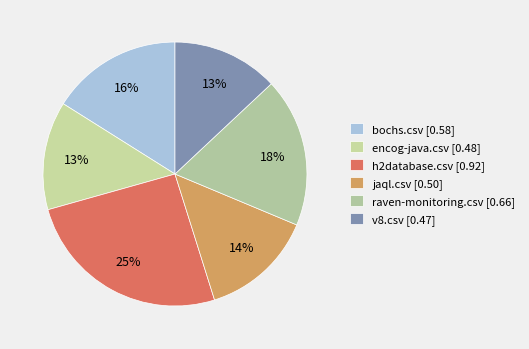

How many slices are in this pie chart?

6